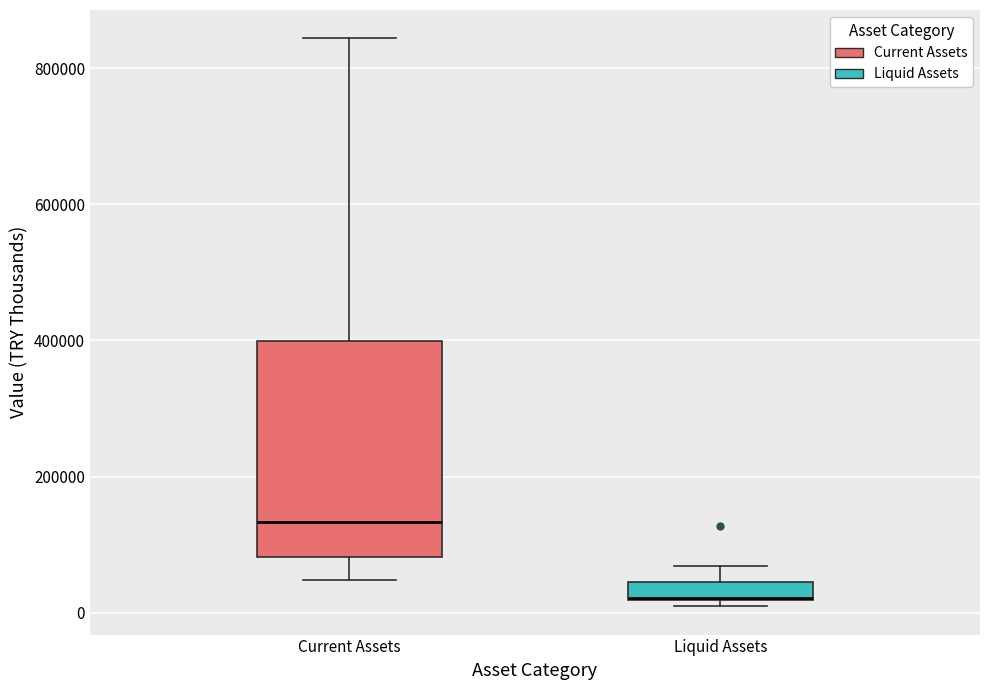

Where does the upper whisker of the box for Liquid Assets end on the y-axis? The values are not printed on the chart, so give them approximately, as read against the axis.

60000